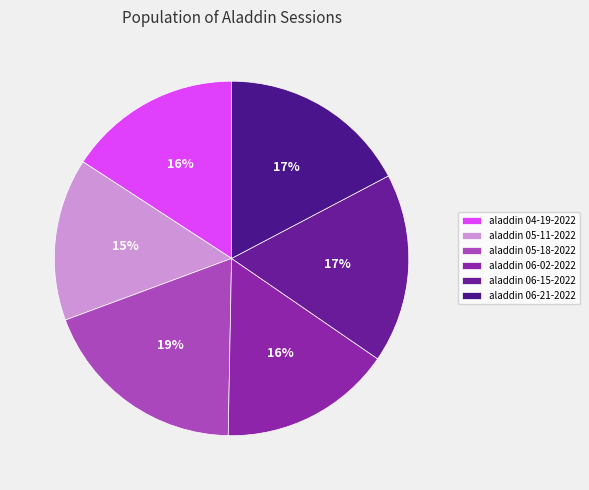

How many slices are in this pie chart?

6